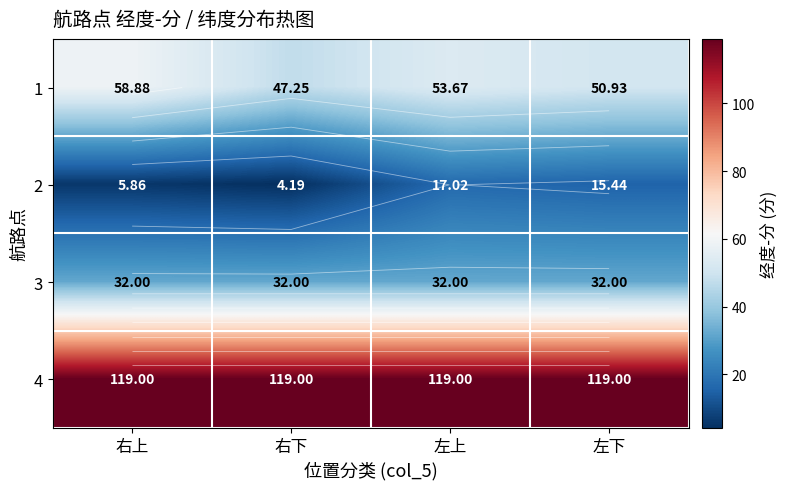

At which label is 4 closest to 119?

右上